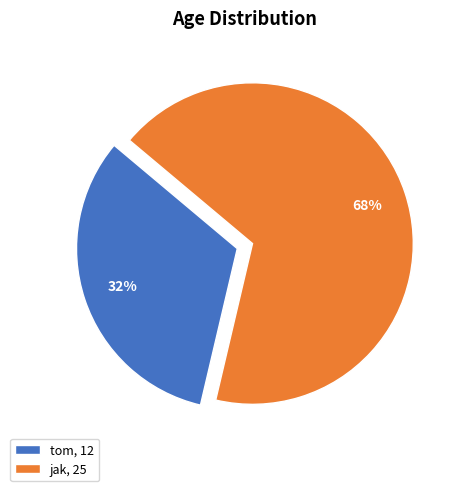

How many slices are in this pie chart?

2